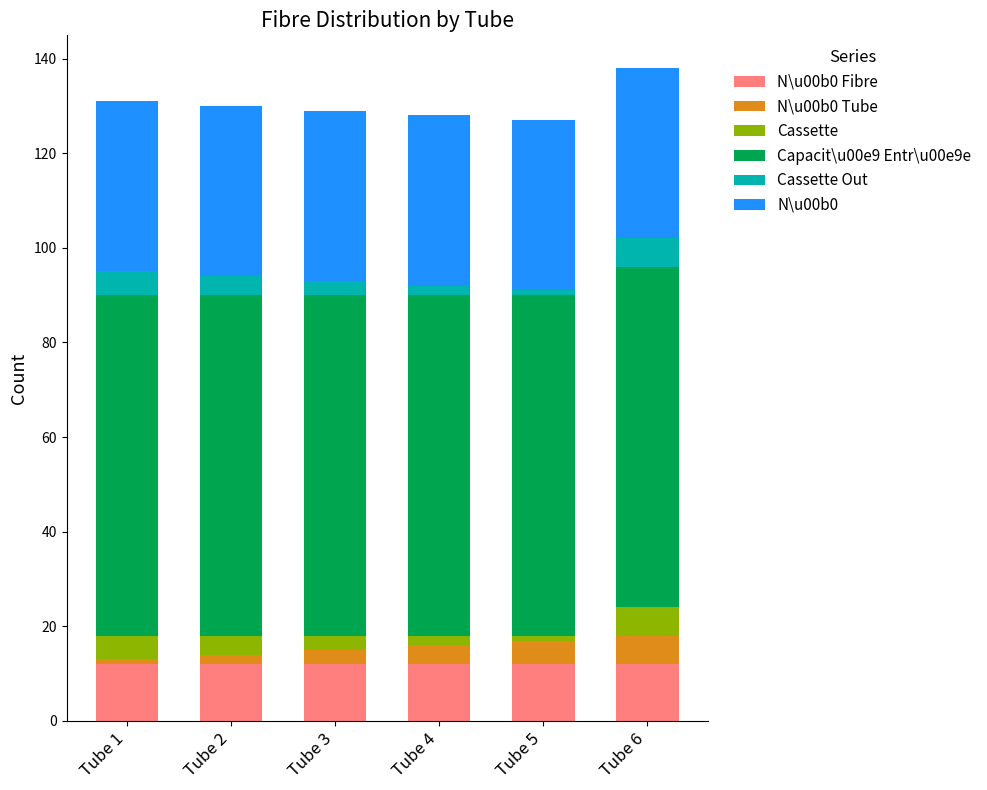

What are all the series names shown in the legend?

N\u00b0 Fibre, N\u00b0 Tube, Cassette, Capacit\u00e9 Entr\u00e9e, Cassette Out, N\u00b0